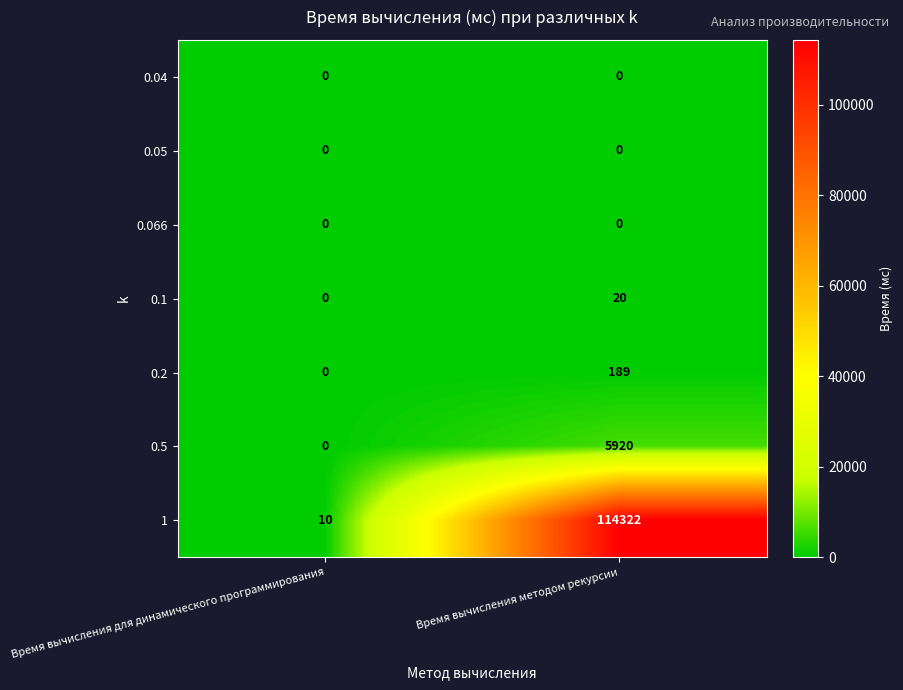

What is the difference between the highest and lowest values at Время вычисления для динамического программирования?

10